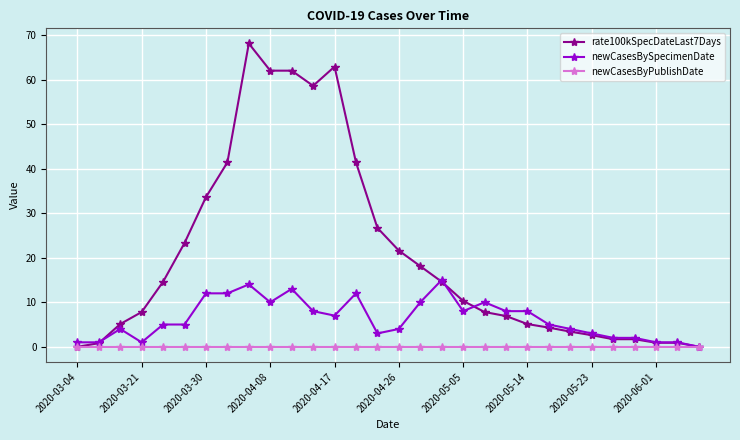

What is the difference between the second highest and second lowest values in the rate100kSpecDateLast7Days series?

62.9